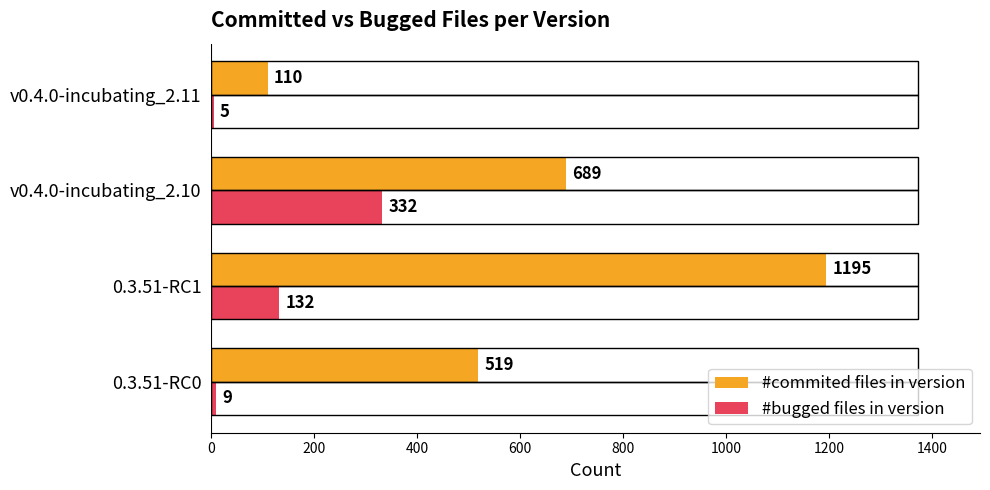

At how many categories does at least one series exceed 161?

3